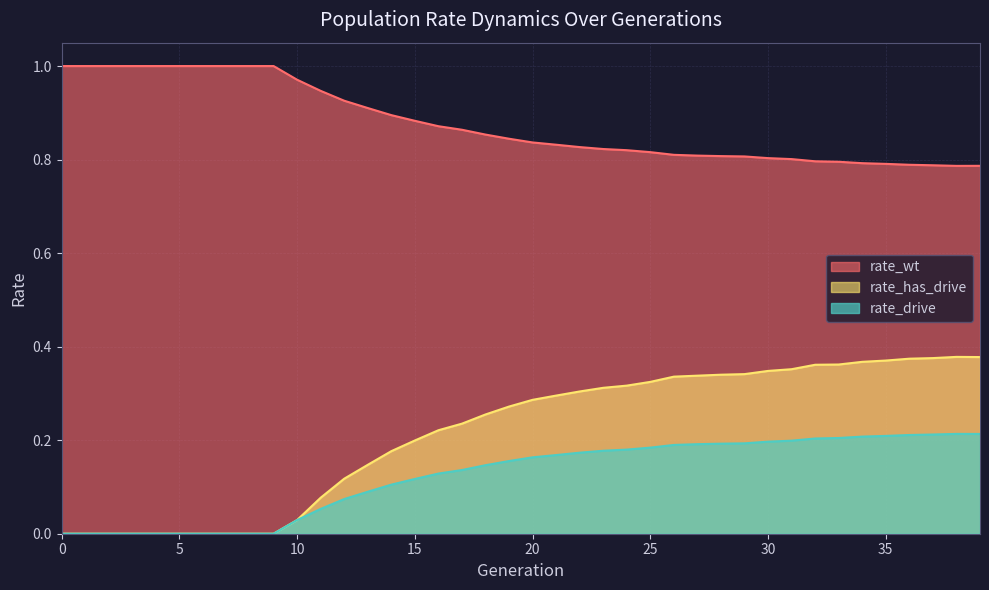

How many data points in rate_has_drive are above 0?

30